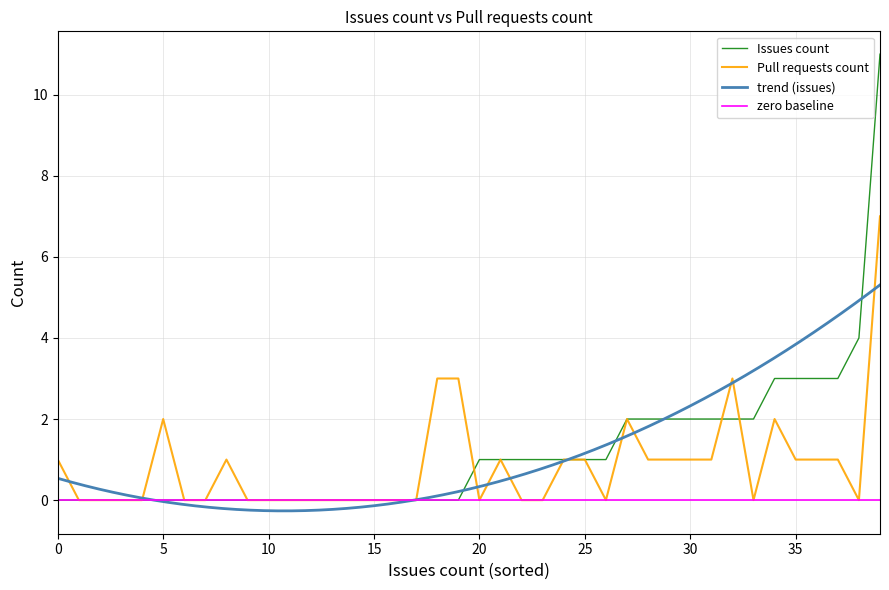

Does the chart display data point markers on the line(s)?

No